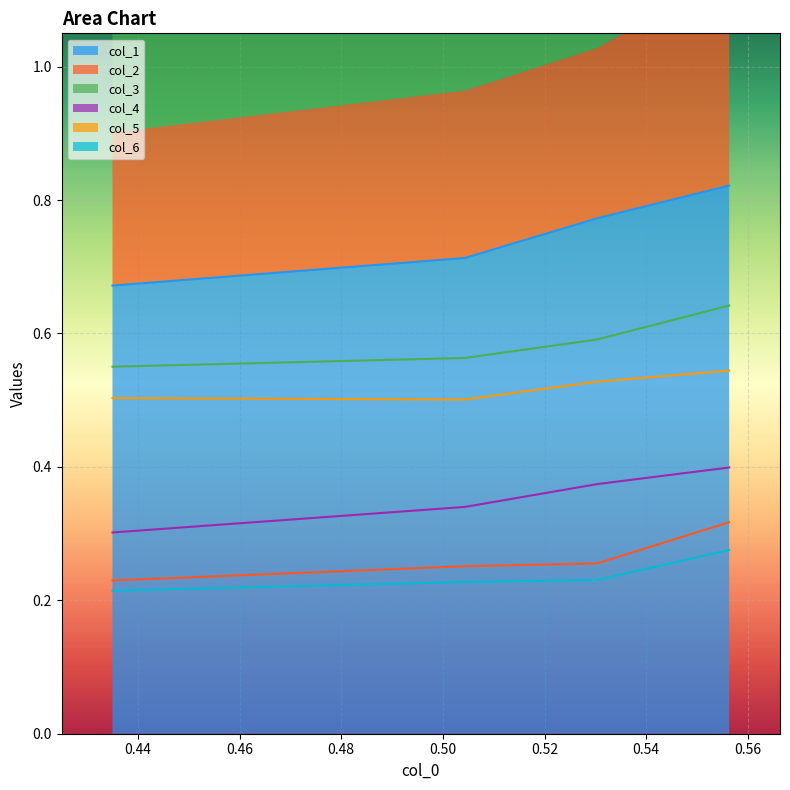

True or false: col_1 has more than 2 interior local peaks.

False